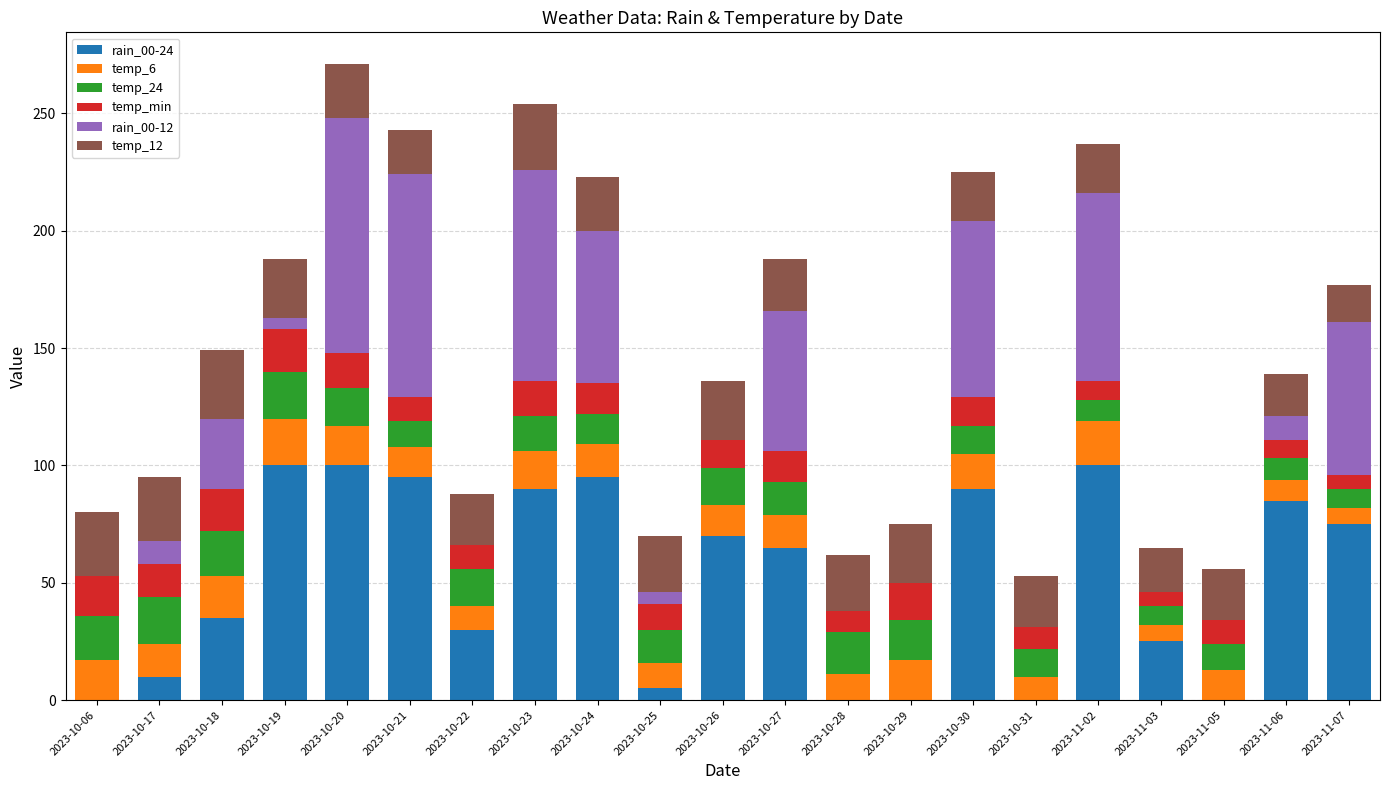

True or false: temp_24 has a value of 12 at 2023-10-30.

True